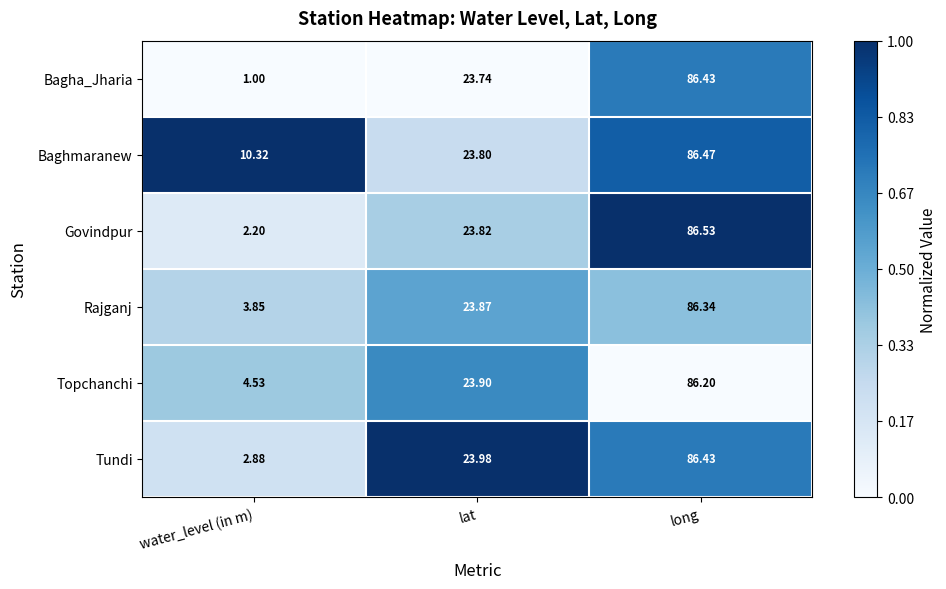

Which series has the widest spread of values?

Bagha_Jharia